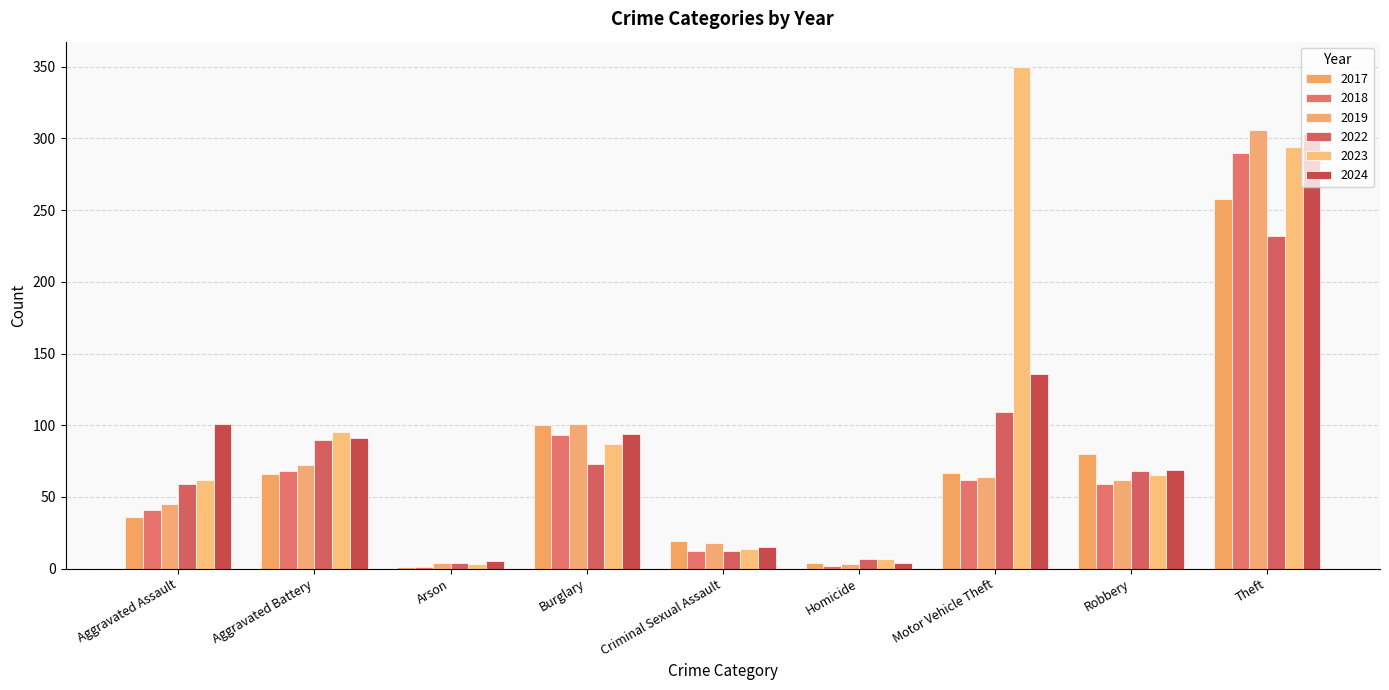

Which series has the widest spread of values?

2023